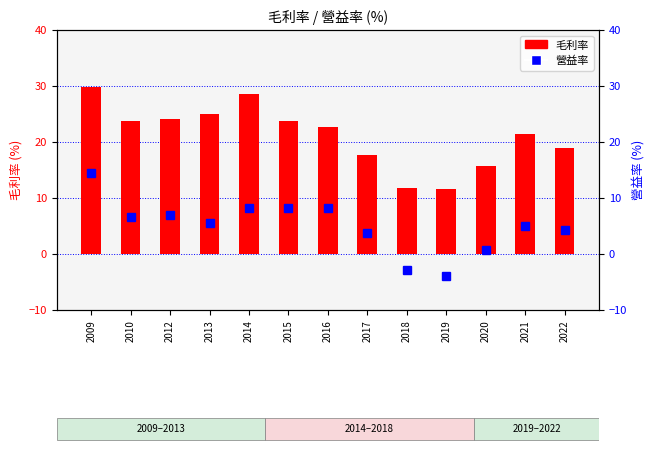

Reading right to left, extract all data points from this chart.

毛利率: 18.9	21.5	15.7	11.6	11.8	17.7	22.6	23.8	28.5	25.0	24.1	23.7	29.9
營益率: 4.3	5.0	0.7	-3.9	-2.9	3.8	8.1	8.2	8.2	5.6	6.9	6.5	14.5